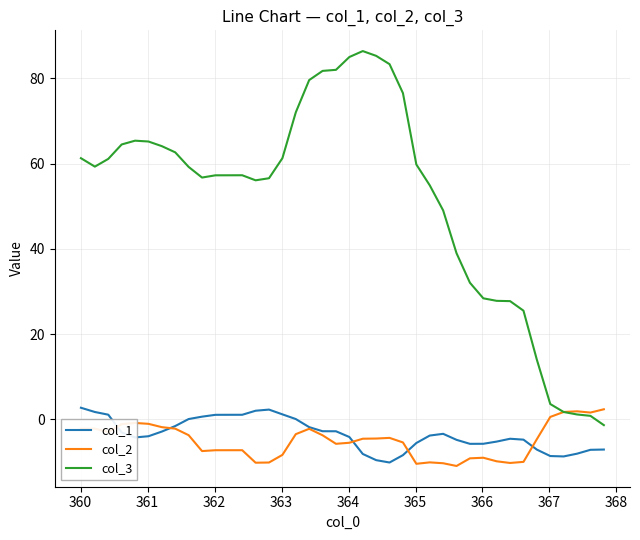

What is the difference between the second highest and minimum values in the col_1 series?

12.4